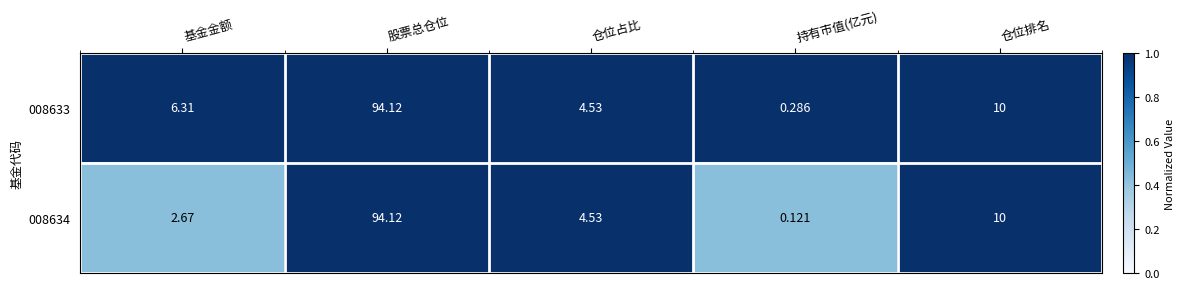

At which label does 008634 reach its minimum?

持有市值(亿元)